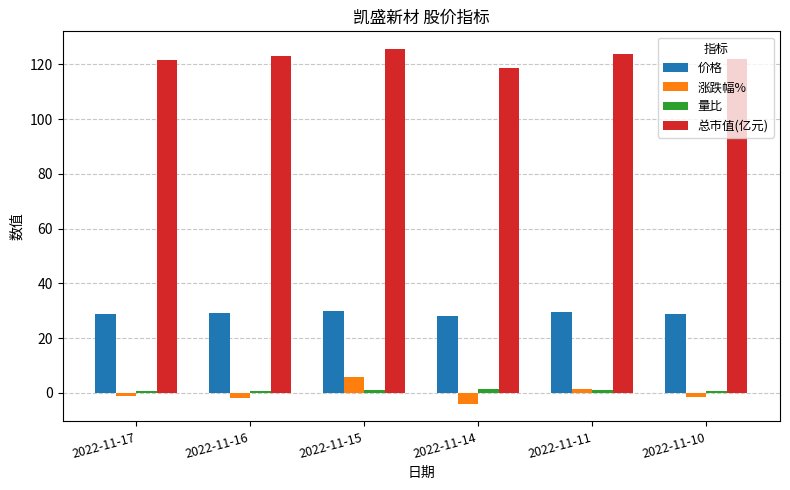

What is the minimum value shown in the chart?

-3.9